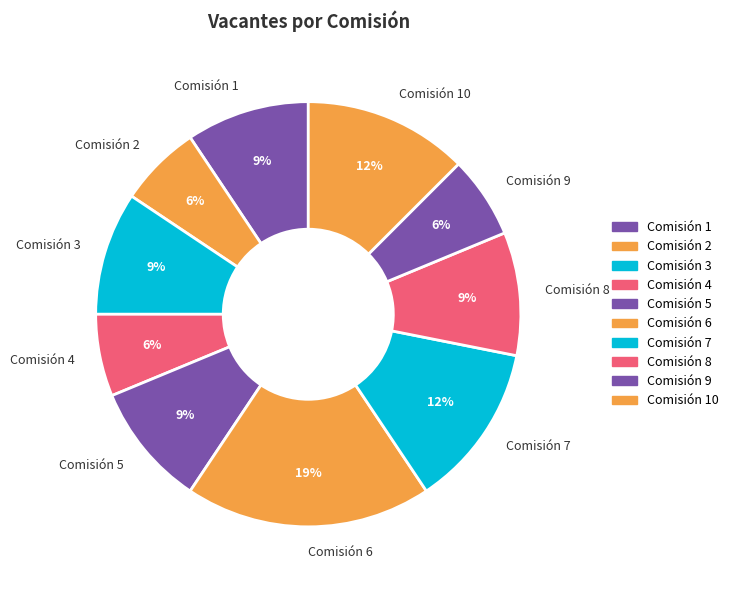

To the nearest percent, what portion does Comisión 2 represent?

6%